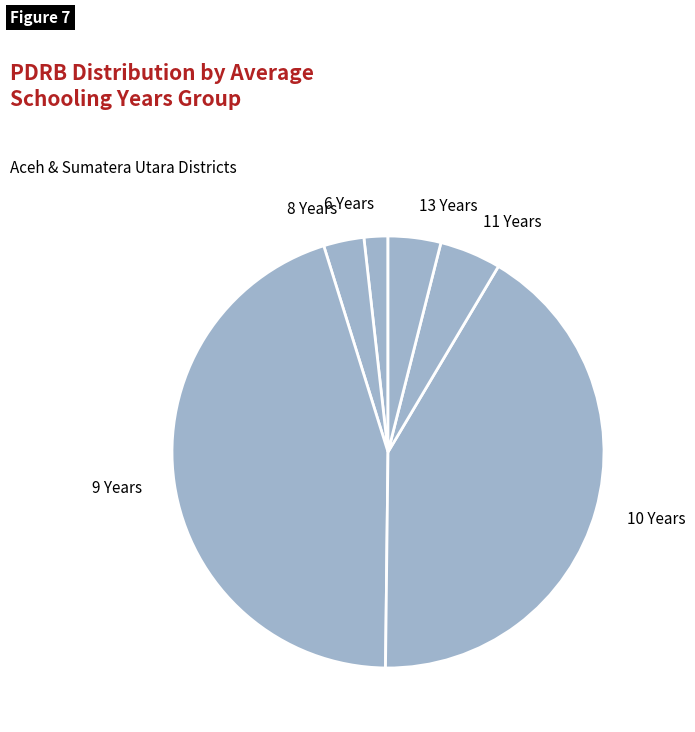

Does 9 Years account for over 50% of the chart?

No